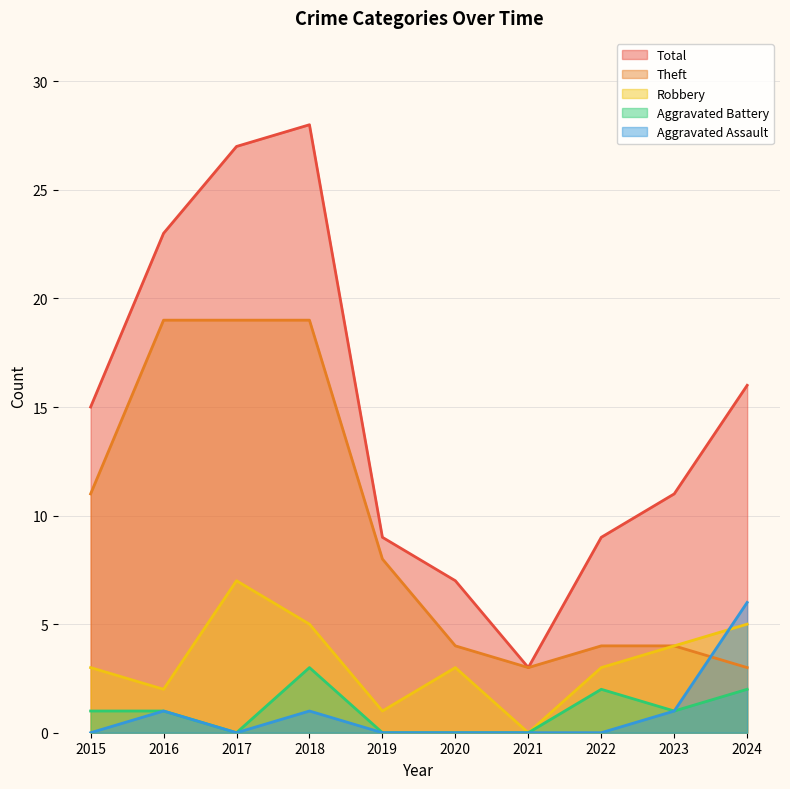

Rank the categories by Robbery value from highest to lowest.

2017, 2018, 2024, 2023, 2015, 2020, 2022, 2016, 2019, 2021